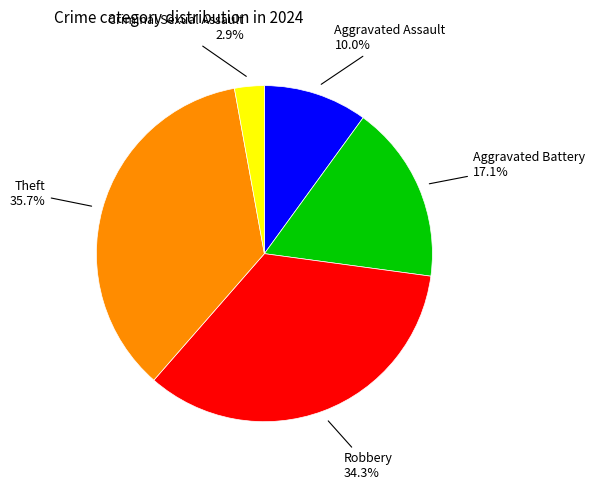

Does any single category account for the majority?

No